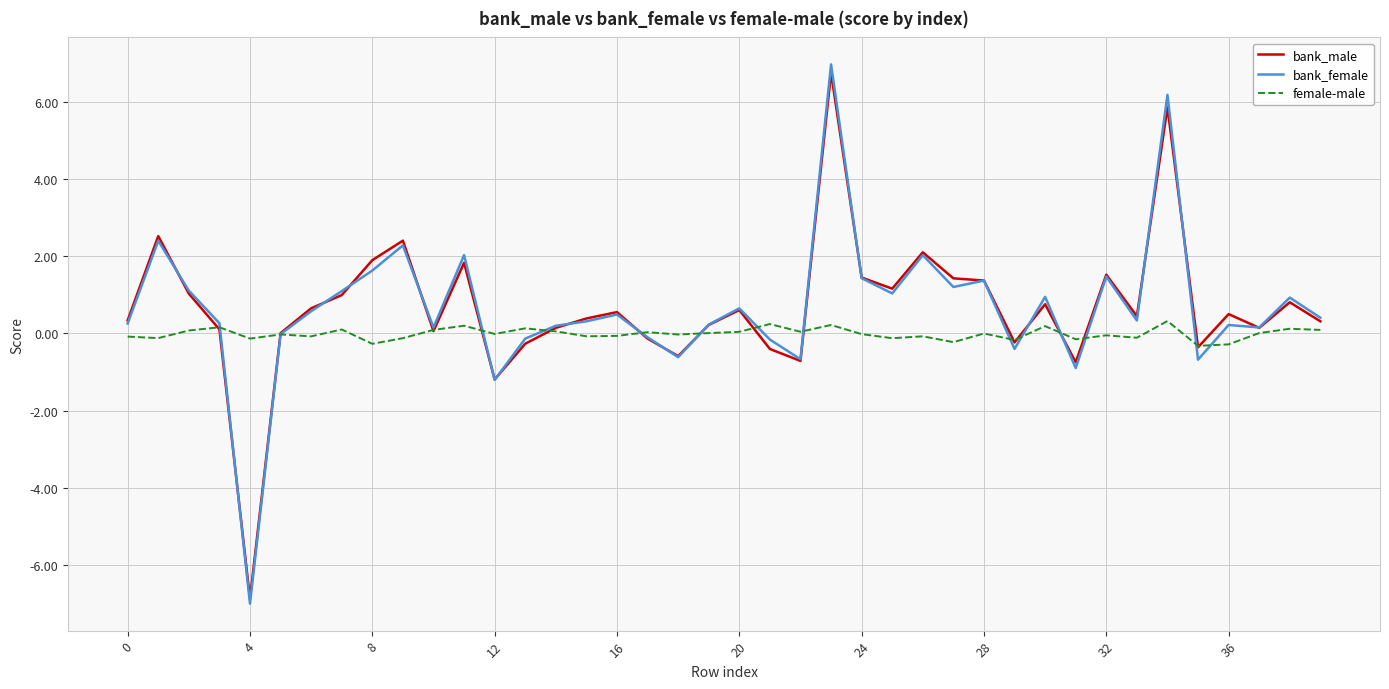

What is the average value of the bank_male series?

0.7